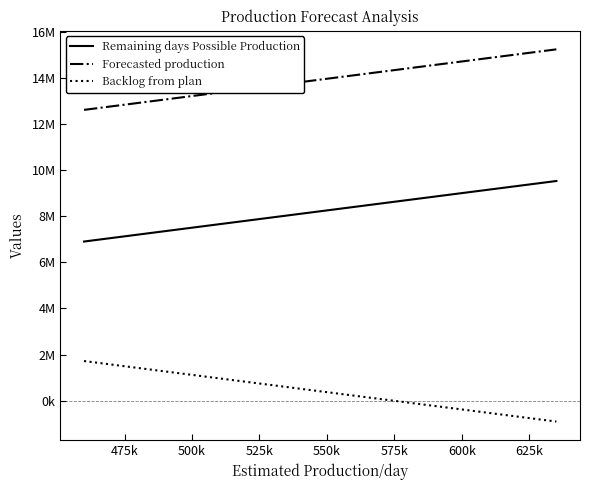

What is the lowest value of the Remaining days Possible Production series?

6900000